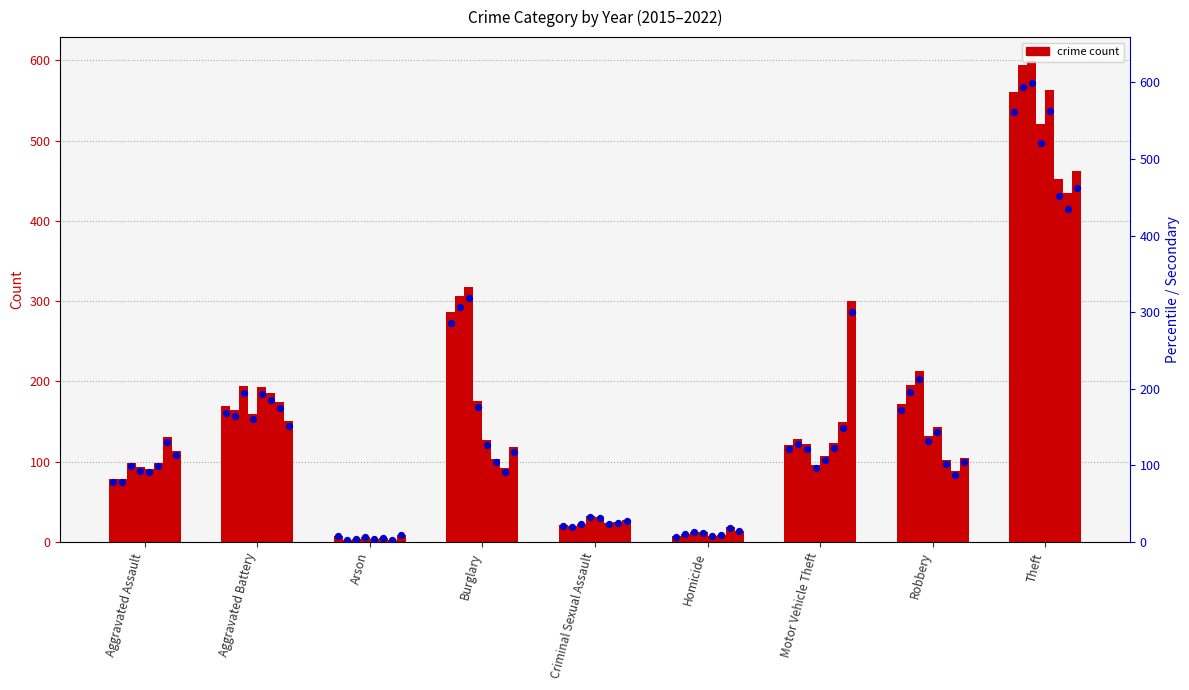

What is the change in value from Aggravated Assault to Aggravated Battery?

+90